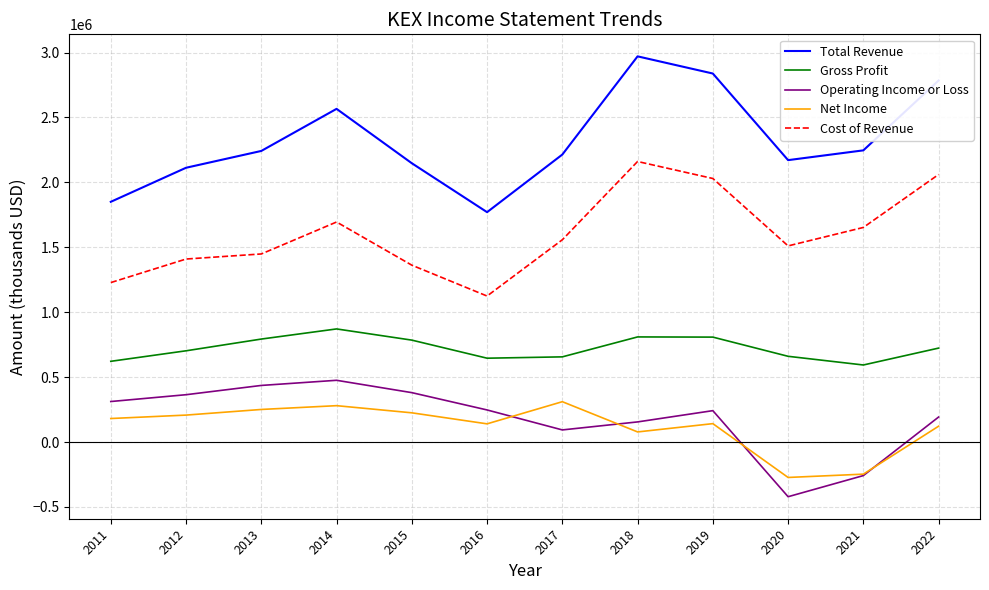

What is the total value across all series at 2018?

6174800